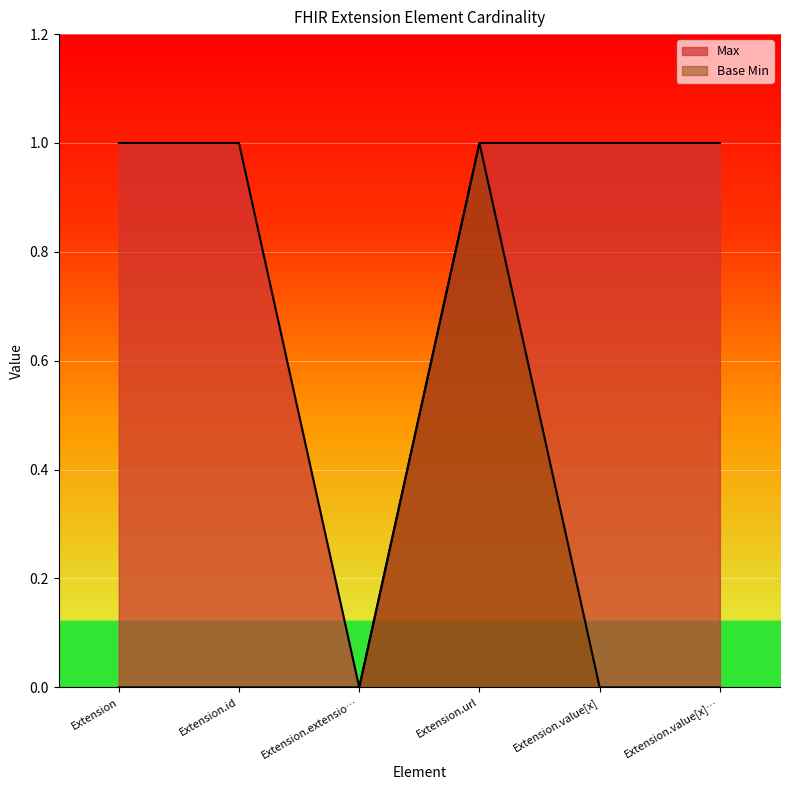

How many interior local peaks does the Base Min series have?

1